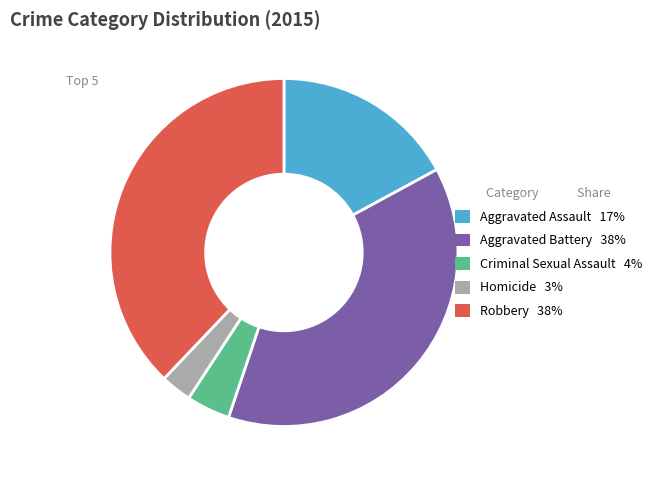

Does Aggravated Assault 17% account for over 50% of the chart?

No